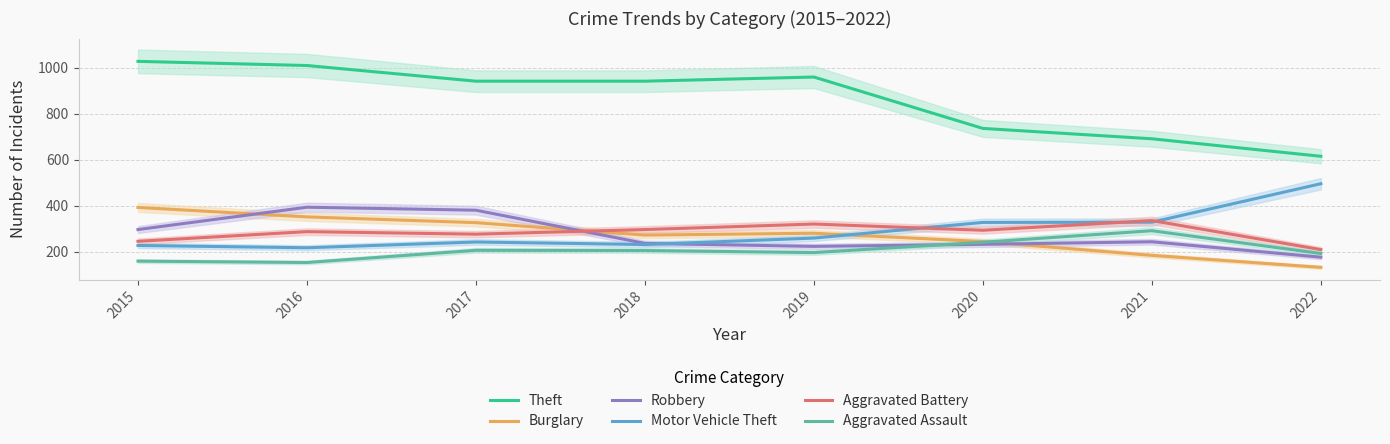

What is the total value across all series at 2021?

2077